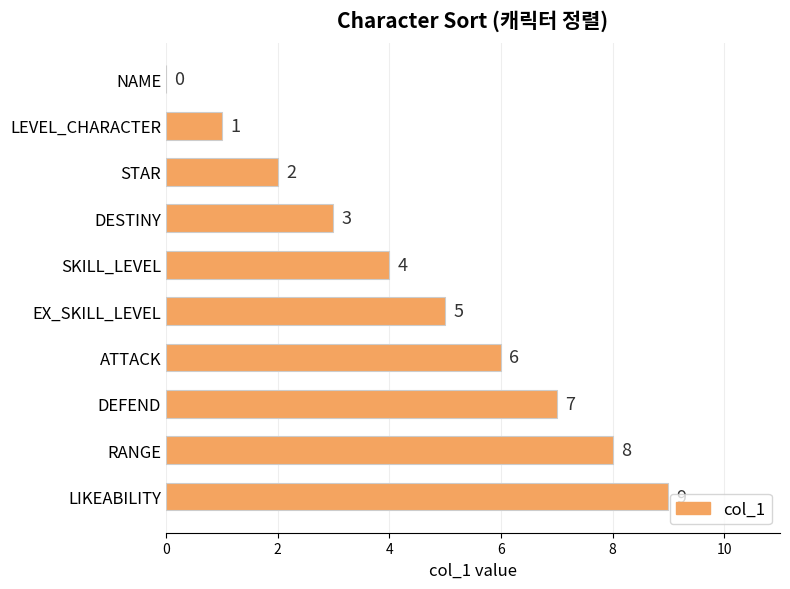

What is the greatest value displayed?

9